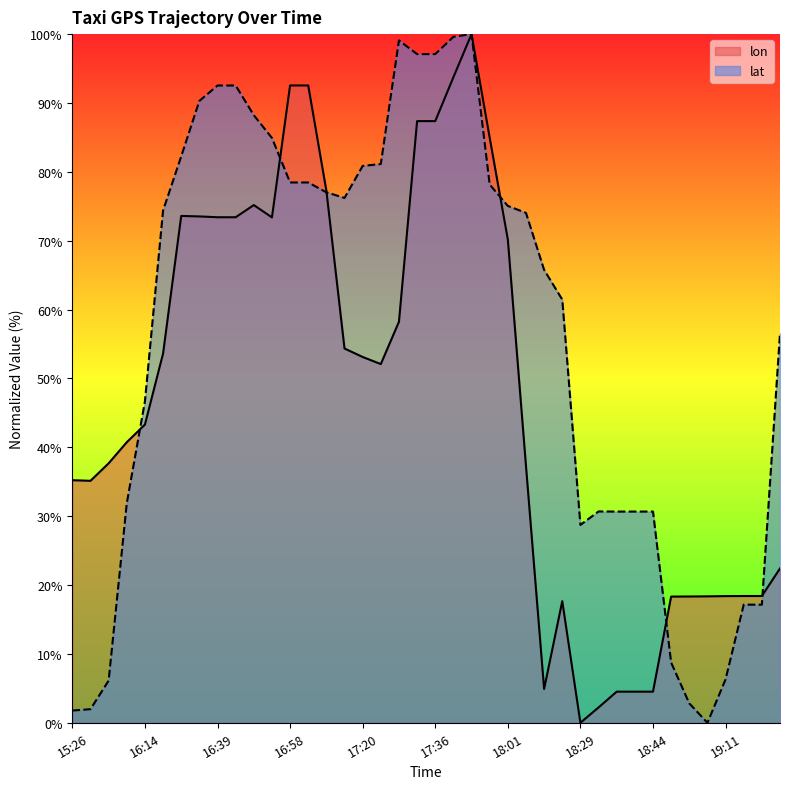

List the series in order of their overall mean, highest first.

lat, lon